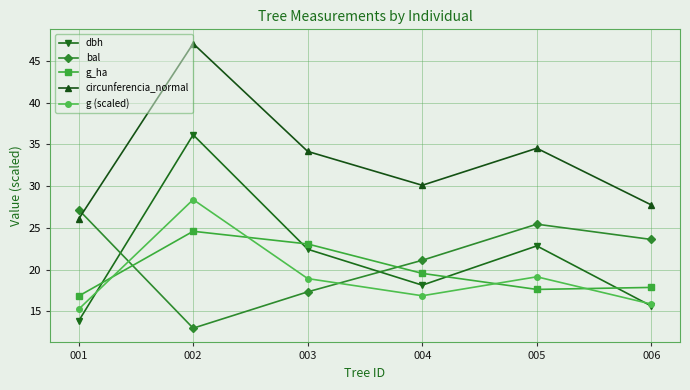

What is the maximum value for g_ha?

24.6